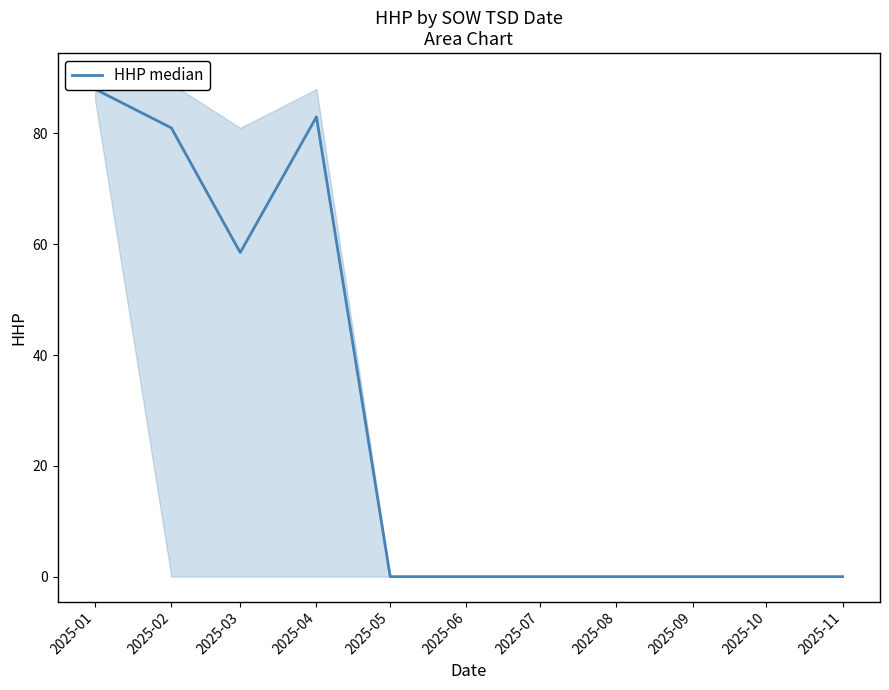

What is the value of the 1st point from the left?

88.0